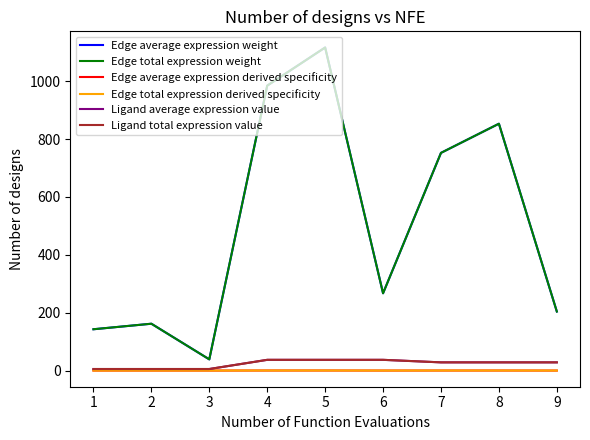

What is the value of the Edge total expression weight point at the 3rd from the left?

38.7